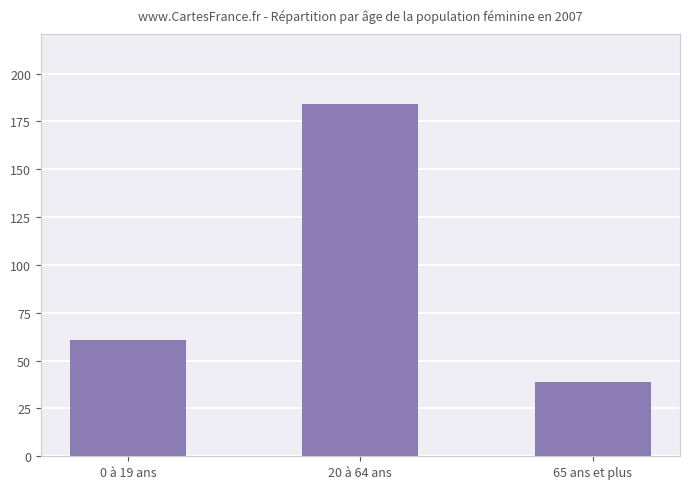

What is the change in value from 0 à 19 ans to 20 à 64 ans?

+123